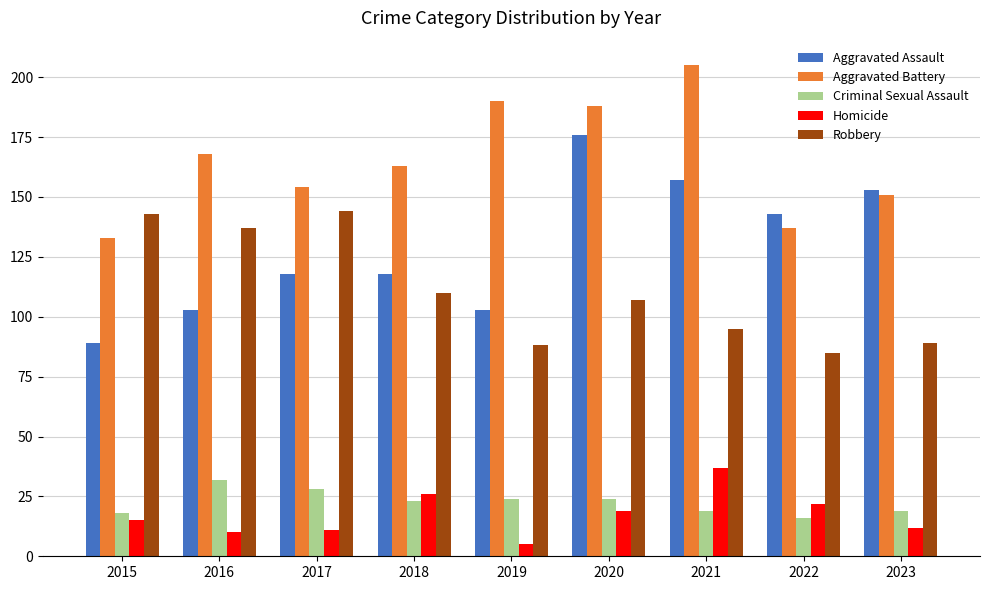

What is the lowest value of the Aggravated Assault series?

89